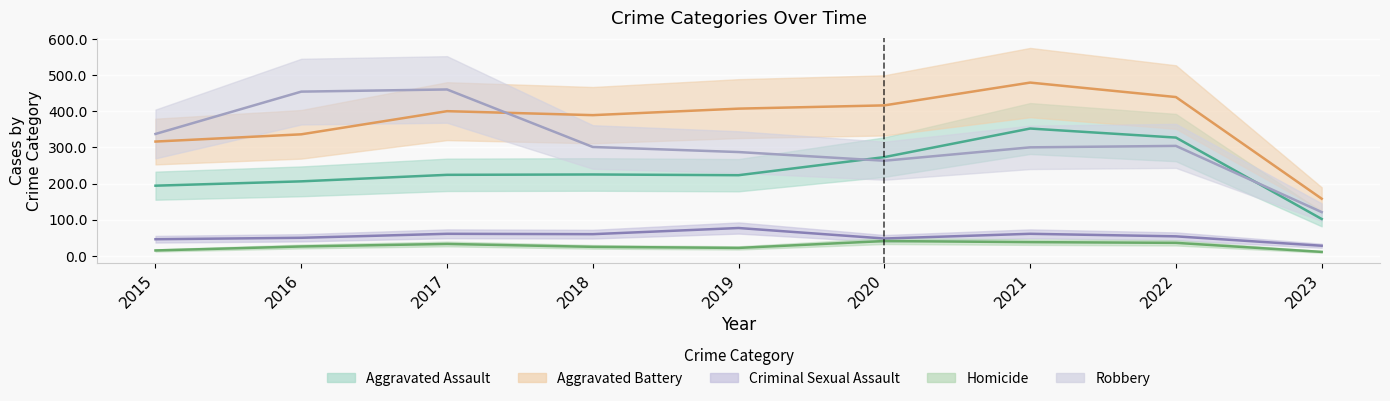

At 2018, list the series in order from largest to smallest.

Aggravated Battery, Robbery, Aggravated Assault, Criminal Sexual Assault, Homicide